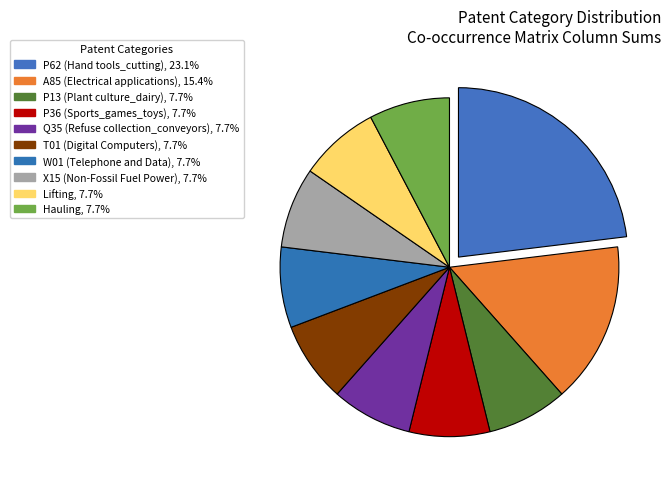

Does Q35 (Refuse collection_conveyors) account for over 50% of the chart?

No